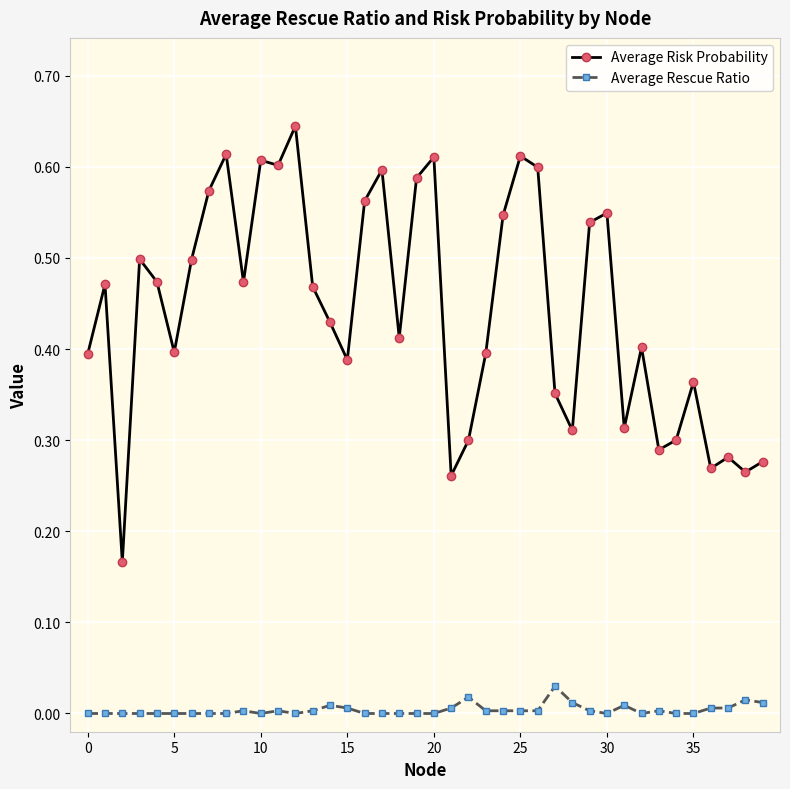

True or false: Average Risk Probability has more than 2 points higher than both neighbors.

True